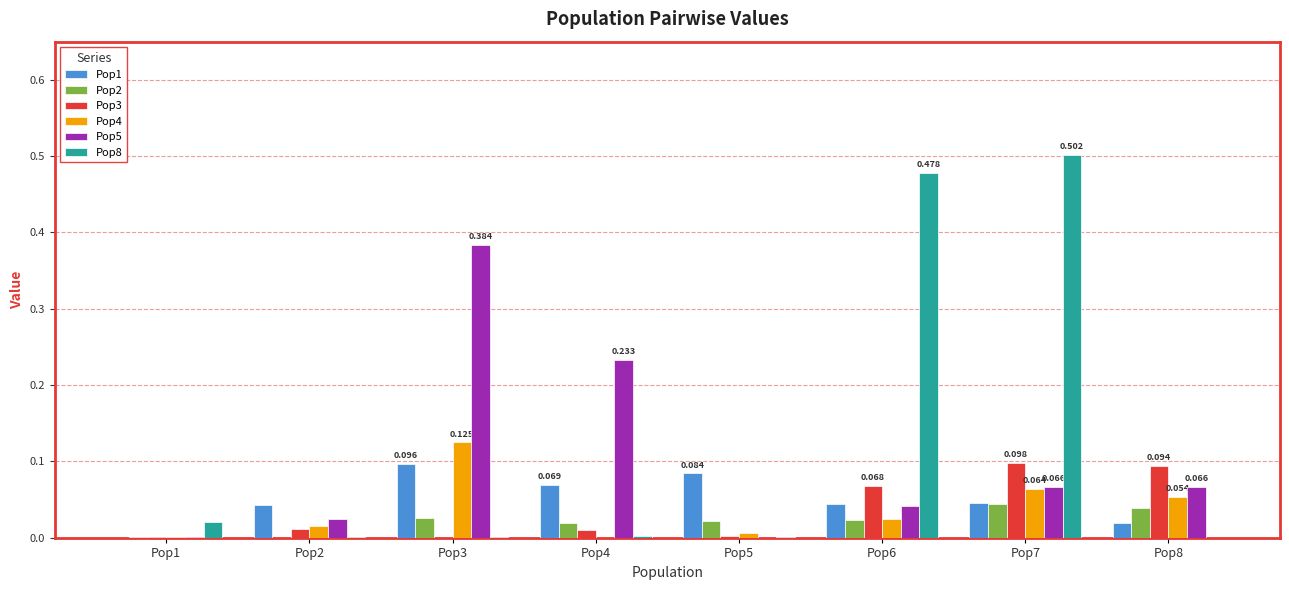

How many distinct data groups are displayed?

6